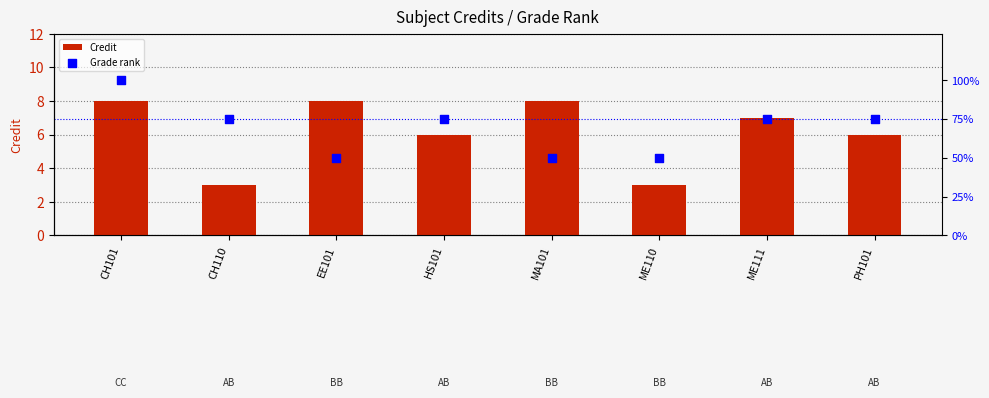

Which series reaches the minimum Y coordinate?

Credit